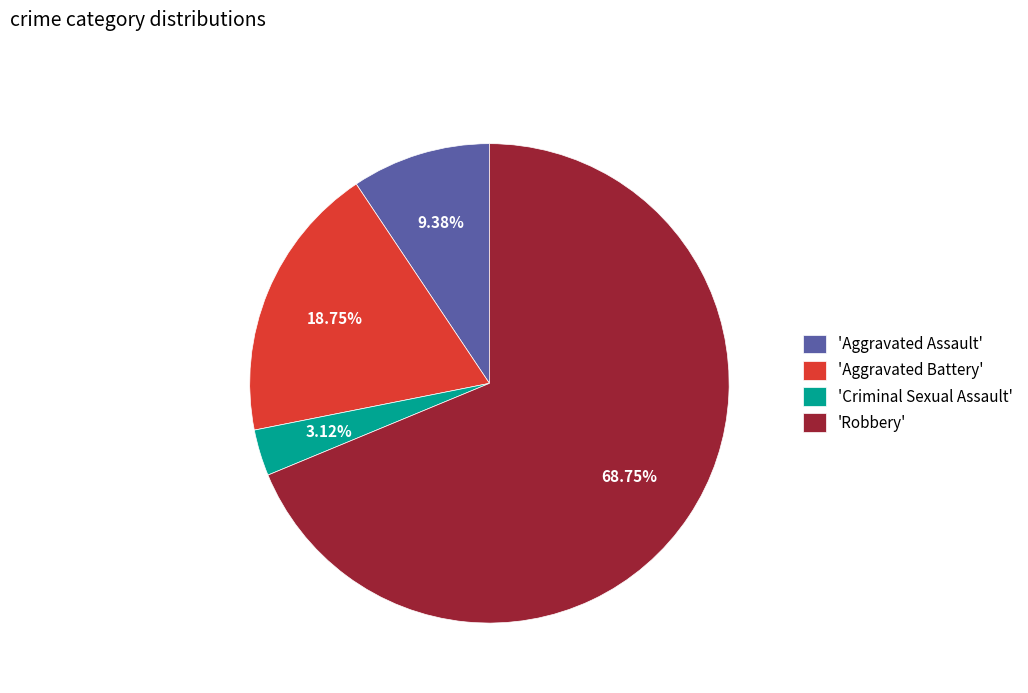

Rank the categories by value from lowest to highest.

'Criminal Sexual Assault', 'Aggravated Assault', 'Aggravated Battery', 'Robbery'